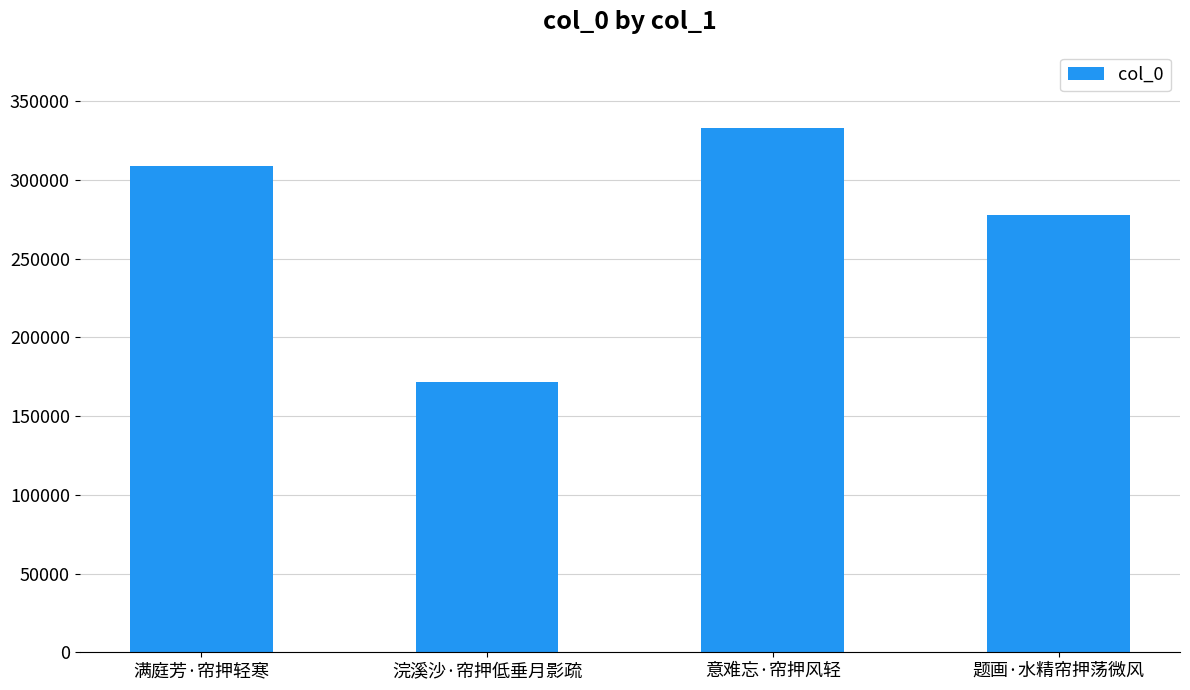

Does the chart contain stacked bars?

No